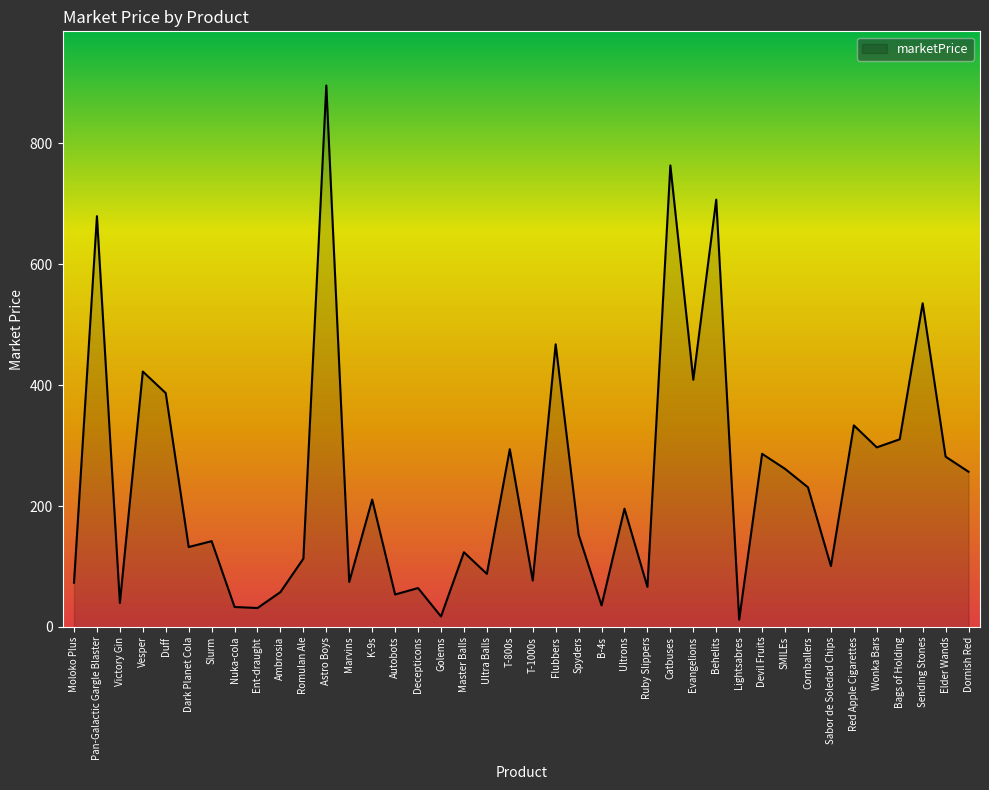

What position from the right is Autobots?

26